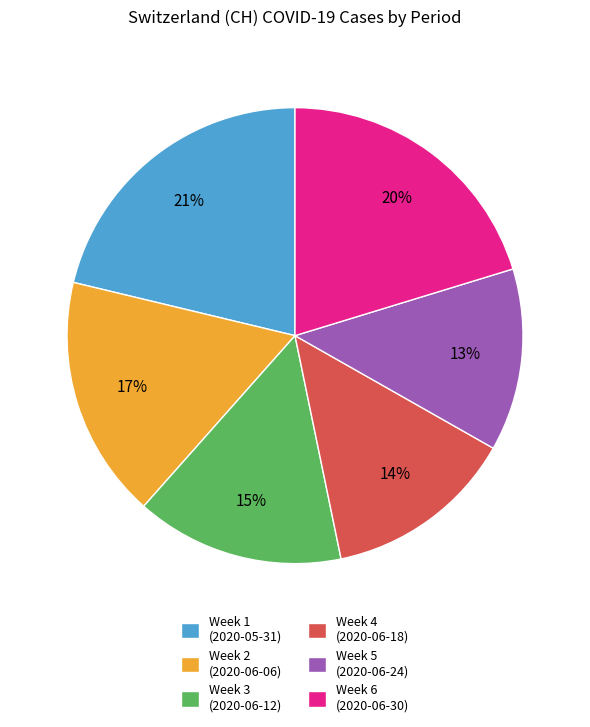

Count the number of slices in the pie.

6